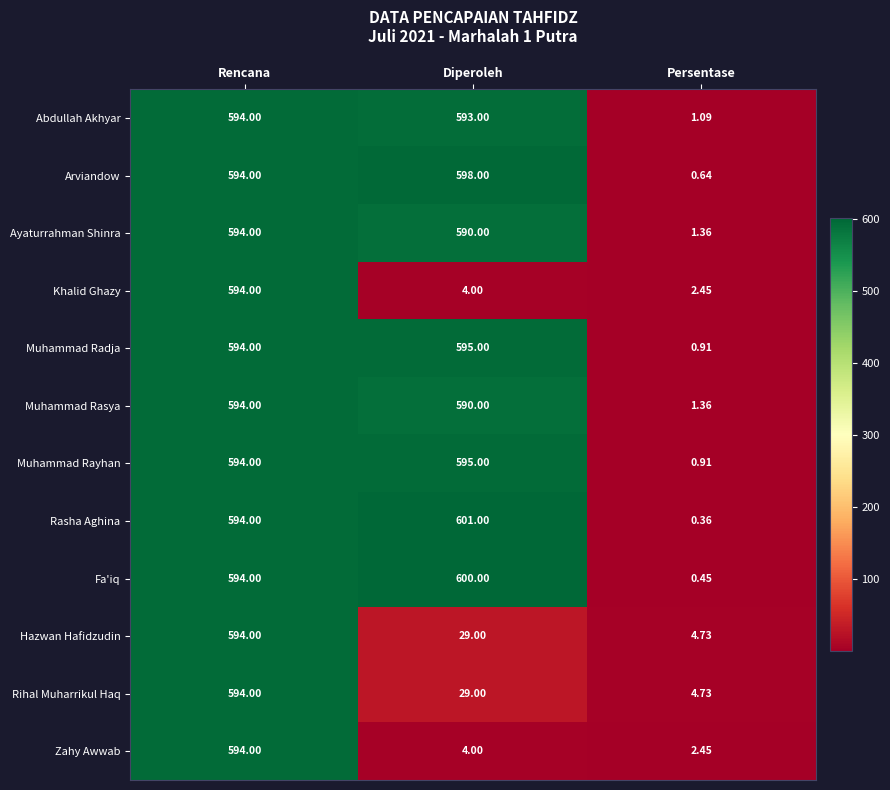

Which series has the largest range (max minus min)?

Rasha Aghina